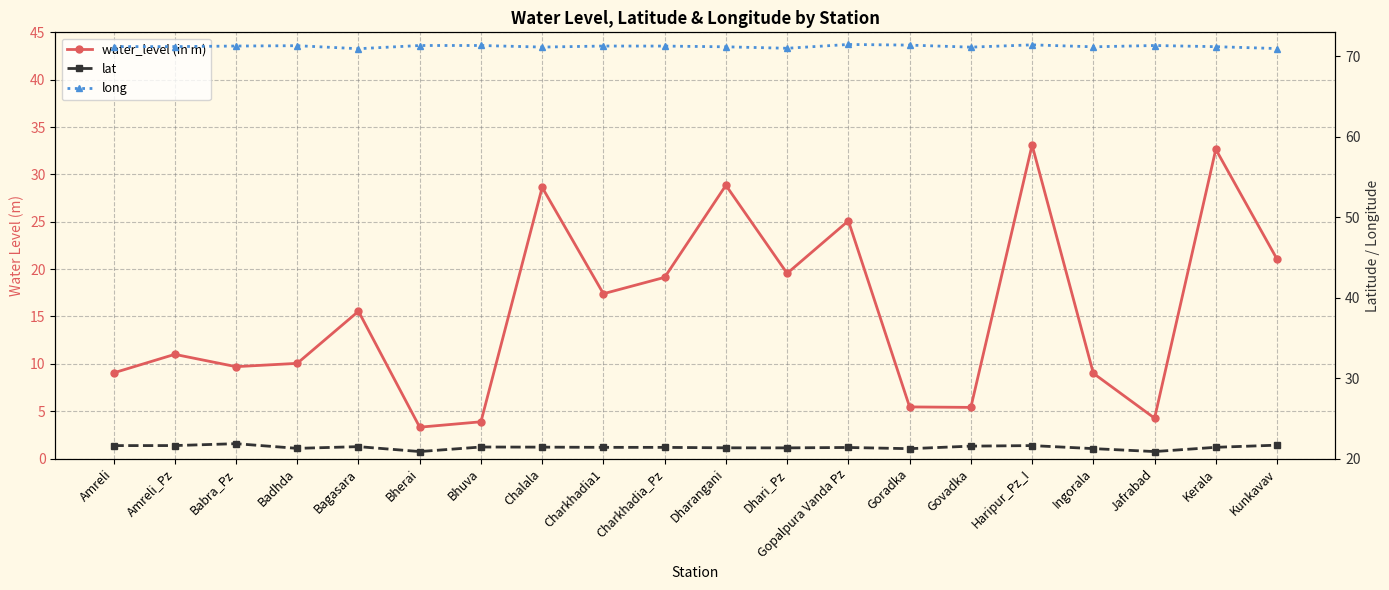

What is the sum of the long values at Govadka and Amreli_Pz?

142.4